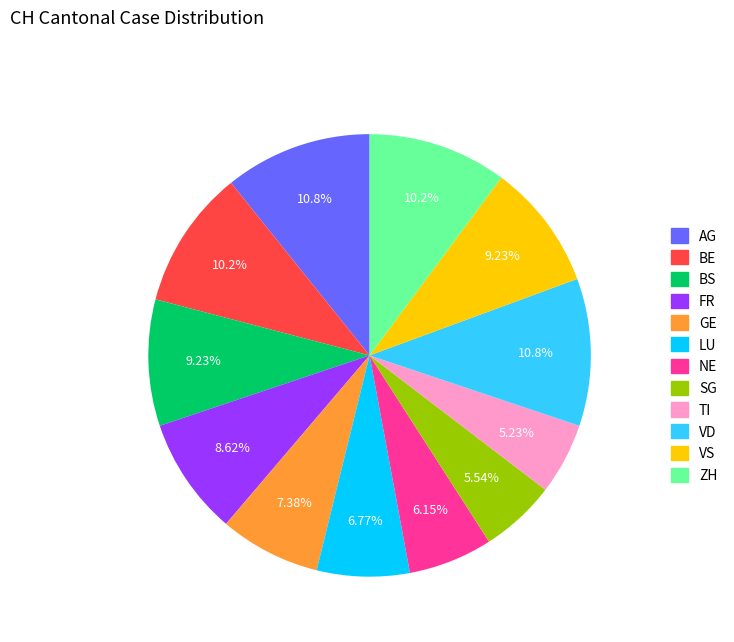

How many segments does this pie chart have?

12